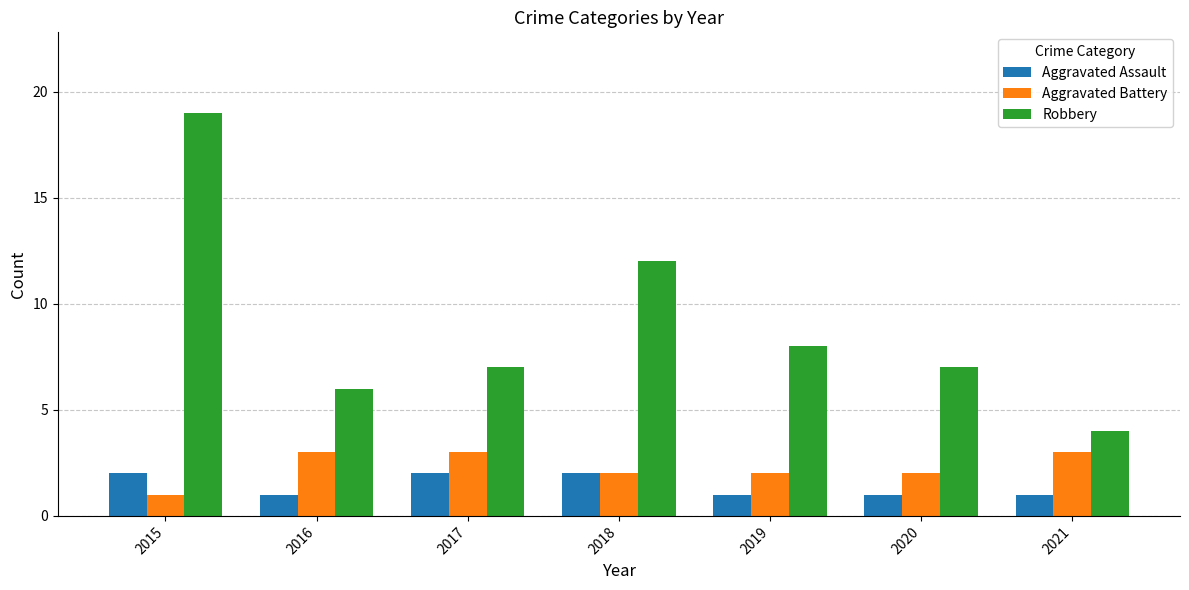

How many groups of bars are there?

7